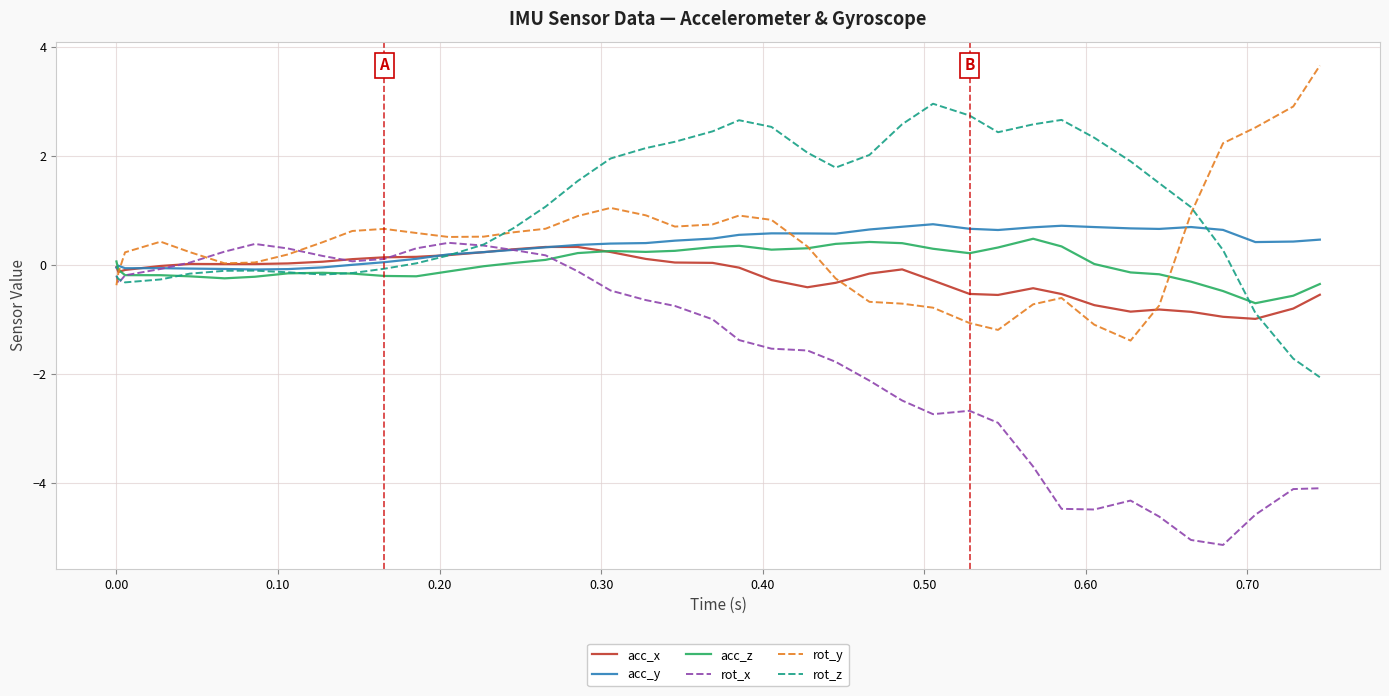

True or false: rot_z and acc_z cross at least once.

True